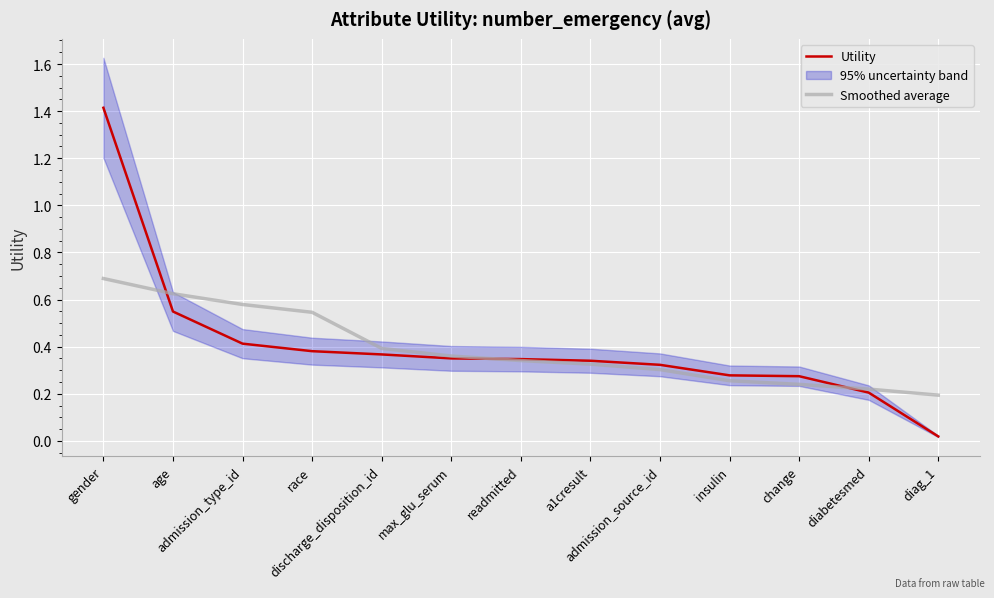

Reading right to left, list all the values displayed in this chart.

Utility: 0.0	0.2	0.3	0.3	0.3	0.3	0.3	0.4	0.4	0.4	0.4	0.5	1.4
Smoothed average: 0.2	0.2	0.2	0.3	0.3	0.3	0.3	0.4	0.4	0.5	0.6	0.6	0.7